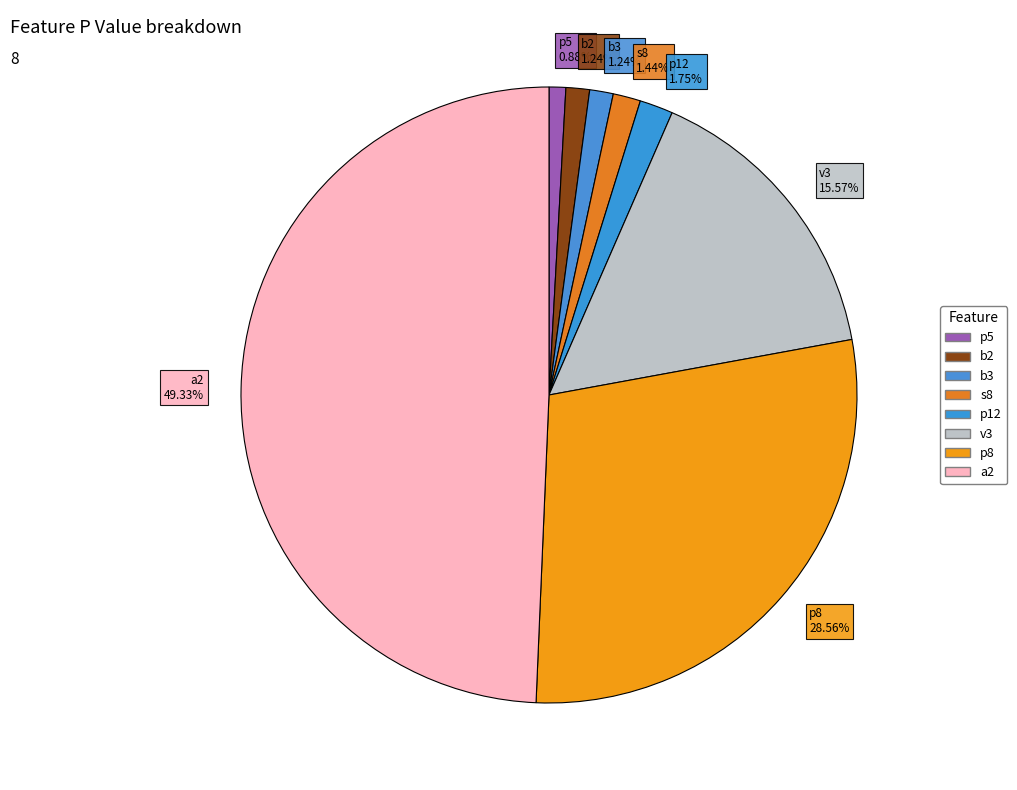

Is p12 1.75% the majority of the pie?

No